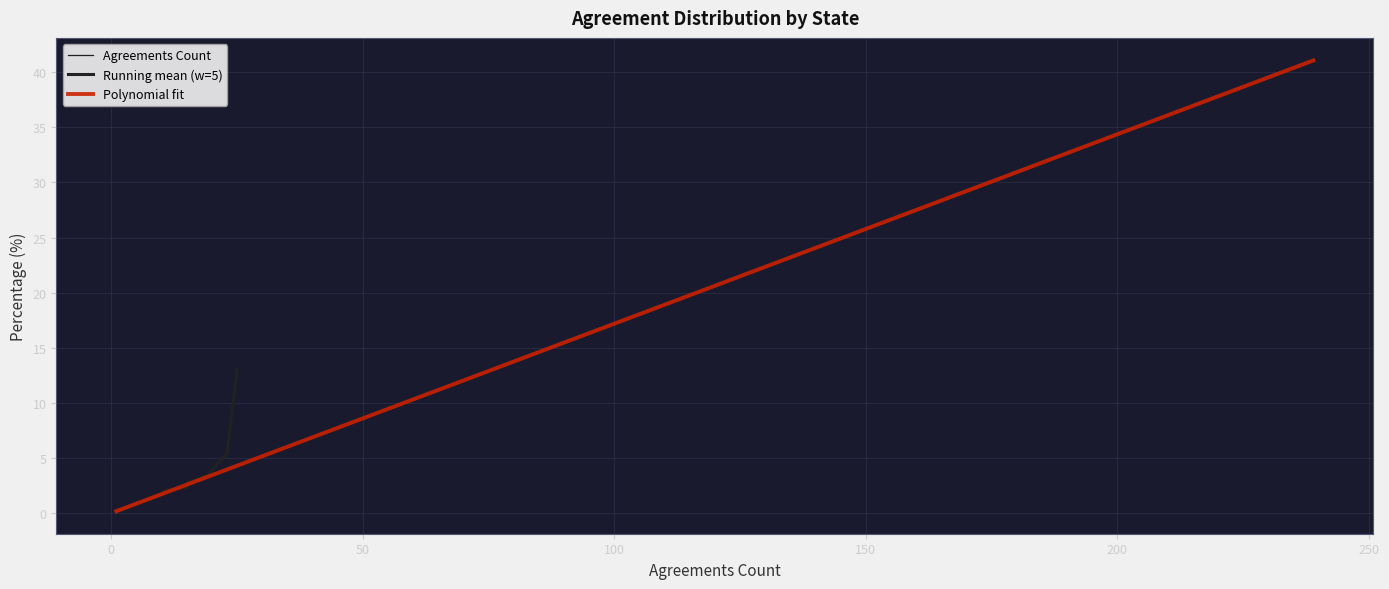

What is the average value?

2.6